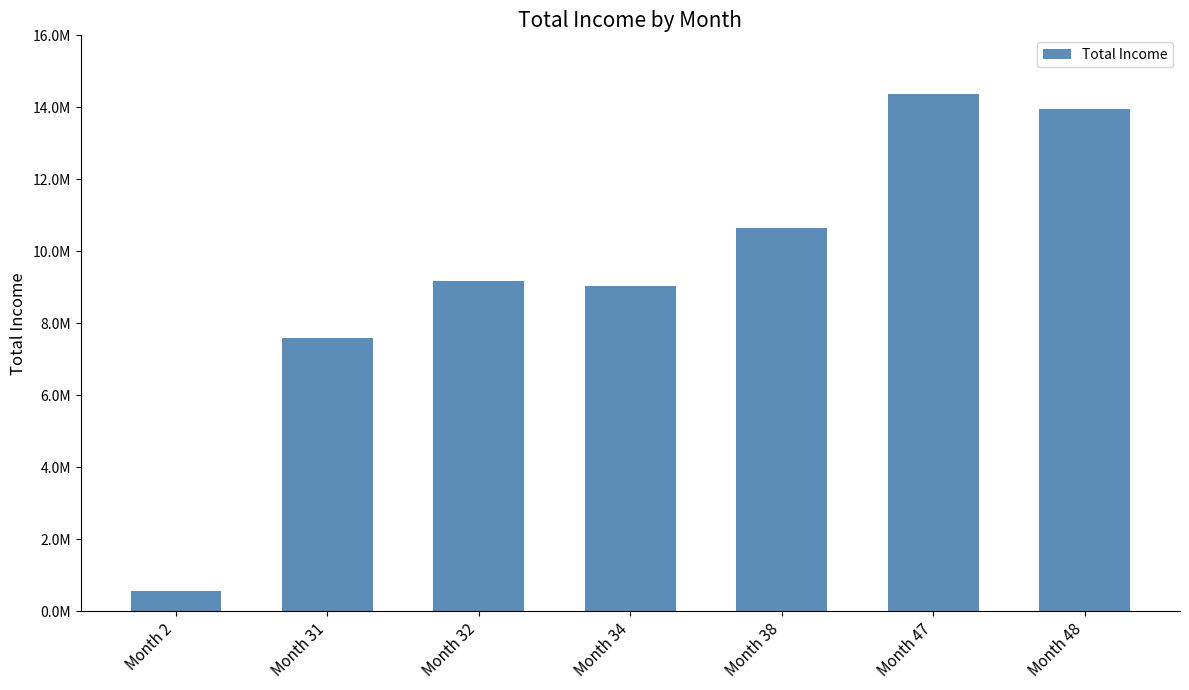

How many distinct data groups are displayed?

1